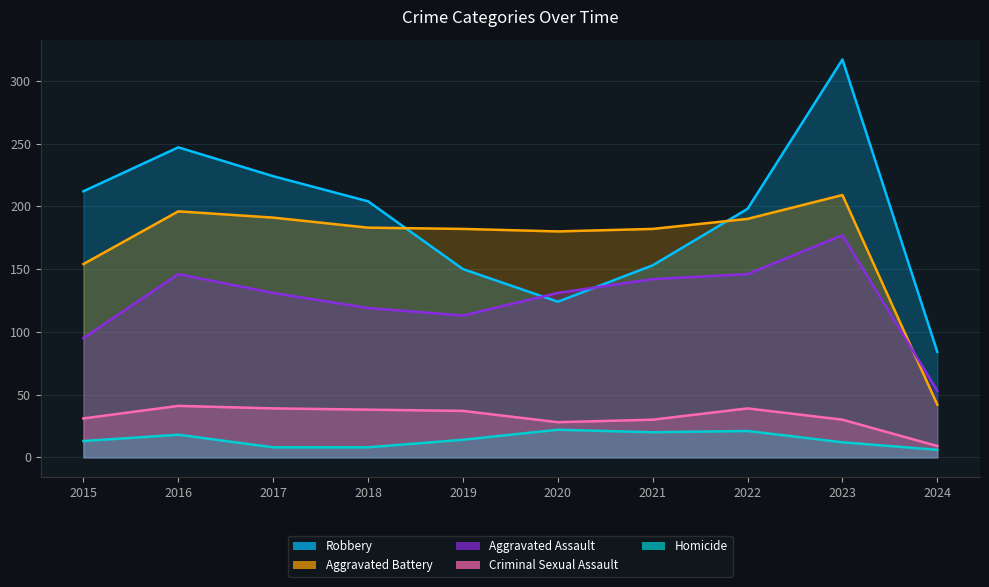

Reading left to right, what are all the values shown in this chart?

Robbery: 212	247	224	204	150	124	153	198	317	84
Aggravated Battery: 154	196	191	183	182	180	182	190	209	42
Aggravated Assault: 95	146	131	119	113	131	142	146	177	53
Criminal Sexual Assault: 31	41	39	38	37	28	30	39	30	9
Homicide: 13	18	8	8	14	22	20	21	12	6